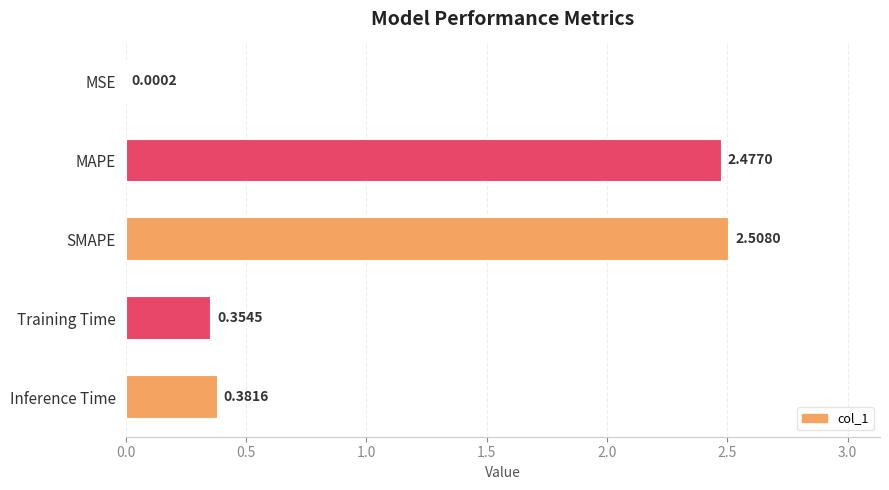

Where is the data nearest to the value 1?

Inference Time